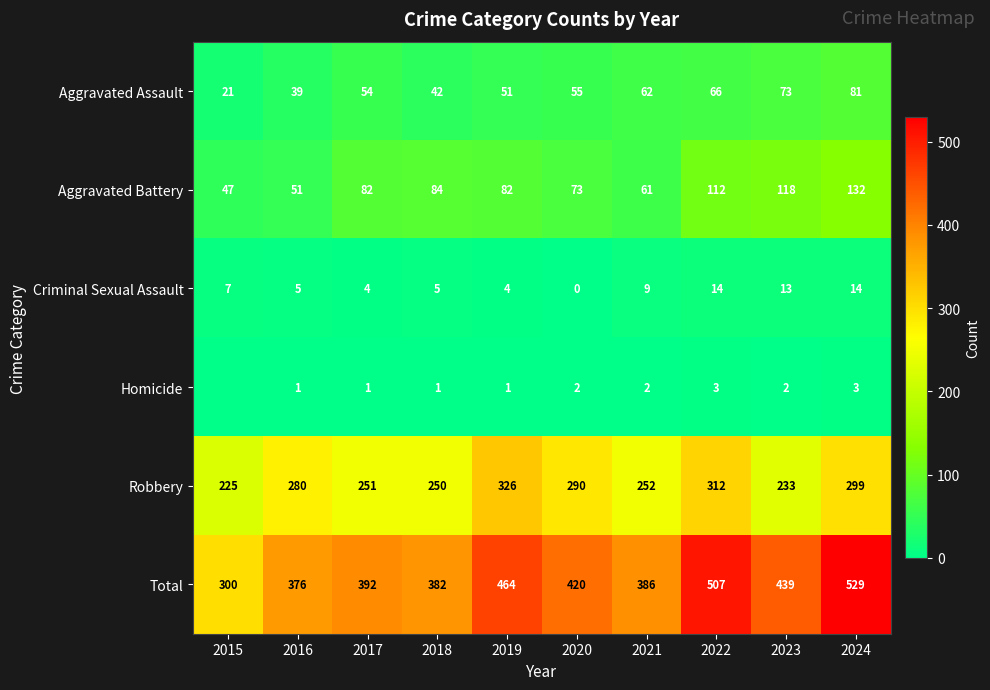

Read the Aggravated Assault value at 2023, to the nearest 5.

75